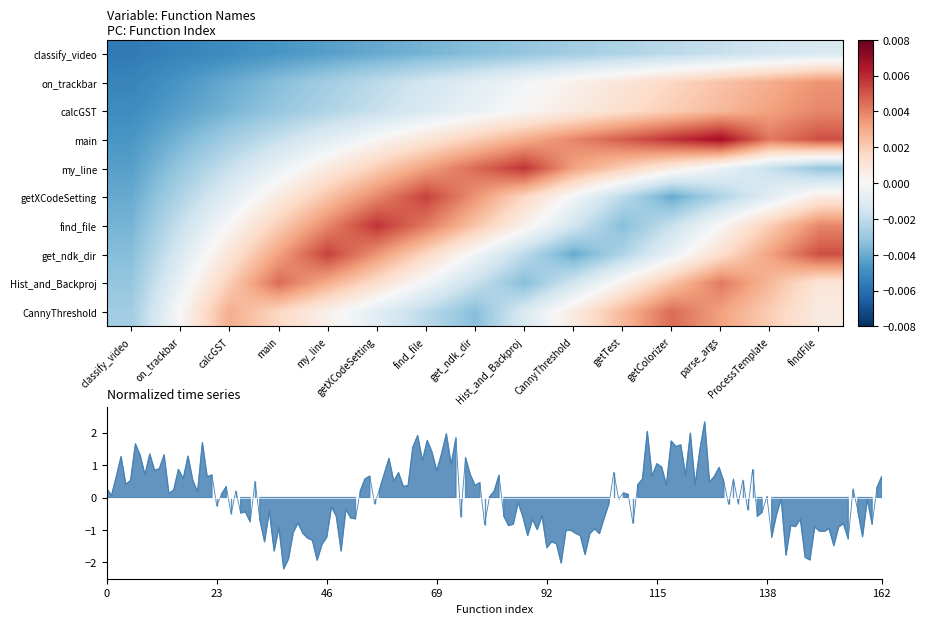

Rank the categories by calcGST value from highest to lowest.

findFile, ProcessTemplate, parse_args, getColorizer, getTest, CannyThreshold, Hist_and_Backproj, get_ndk_dir, find_file, getXCodeSetting, my_line, main, calcGST, on_trackbar, classify_video